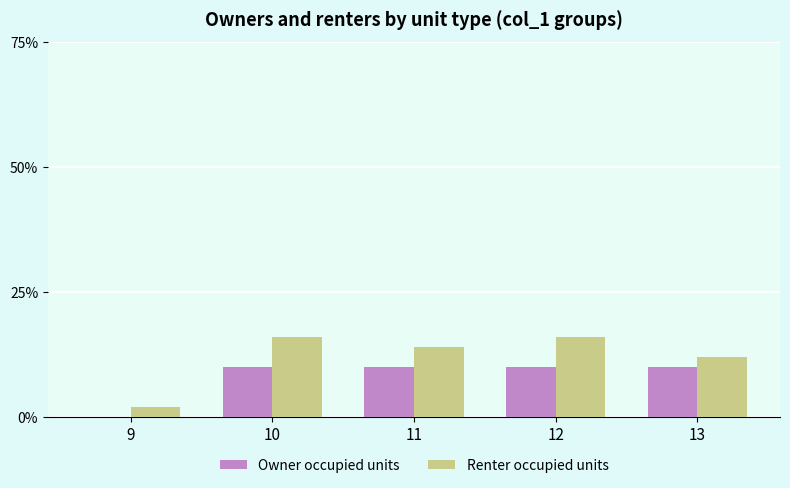

Which series has the largest total across all categories?

Renter occupied units